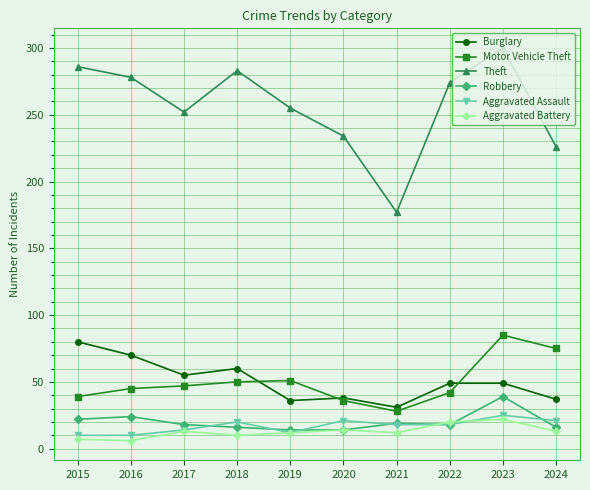

What is the maximum value shown in the chart?

300